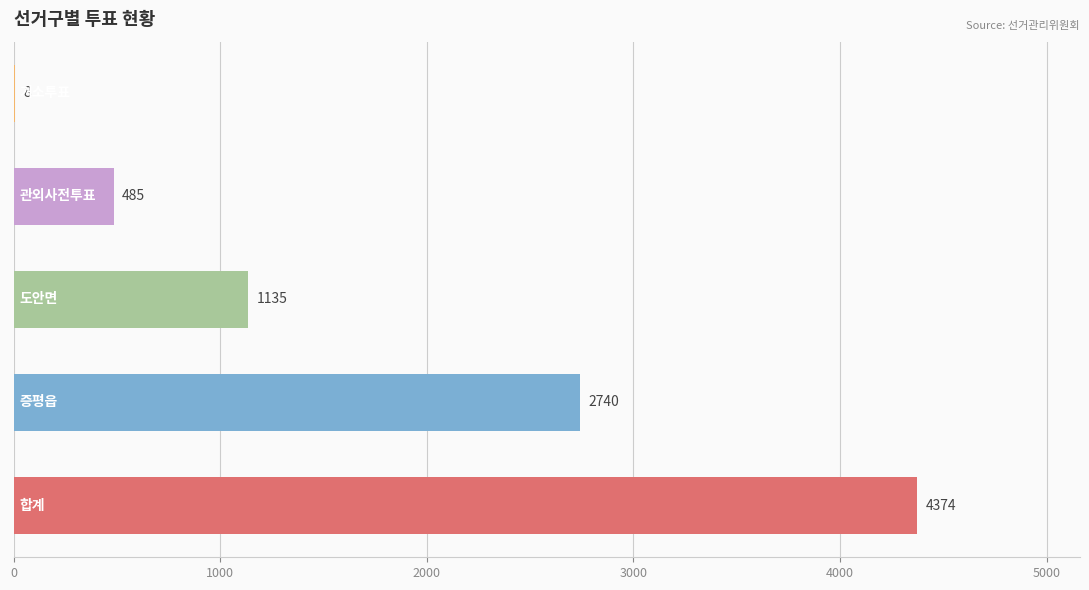

Are the bars horizontal?

Yes